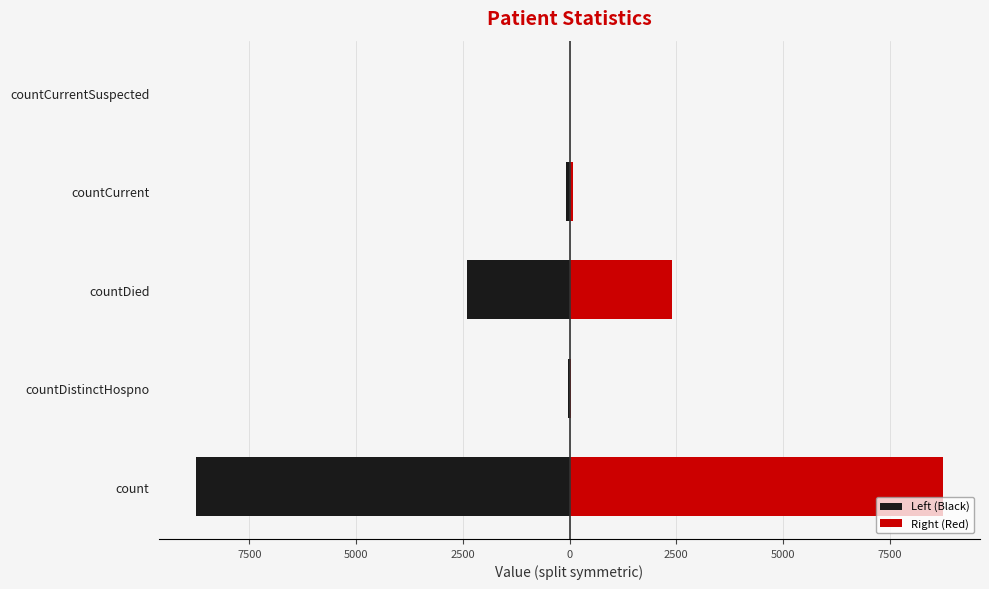

Rank the series at countDied from highest to lowest value.

Right (Red), Left (Black)